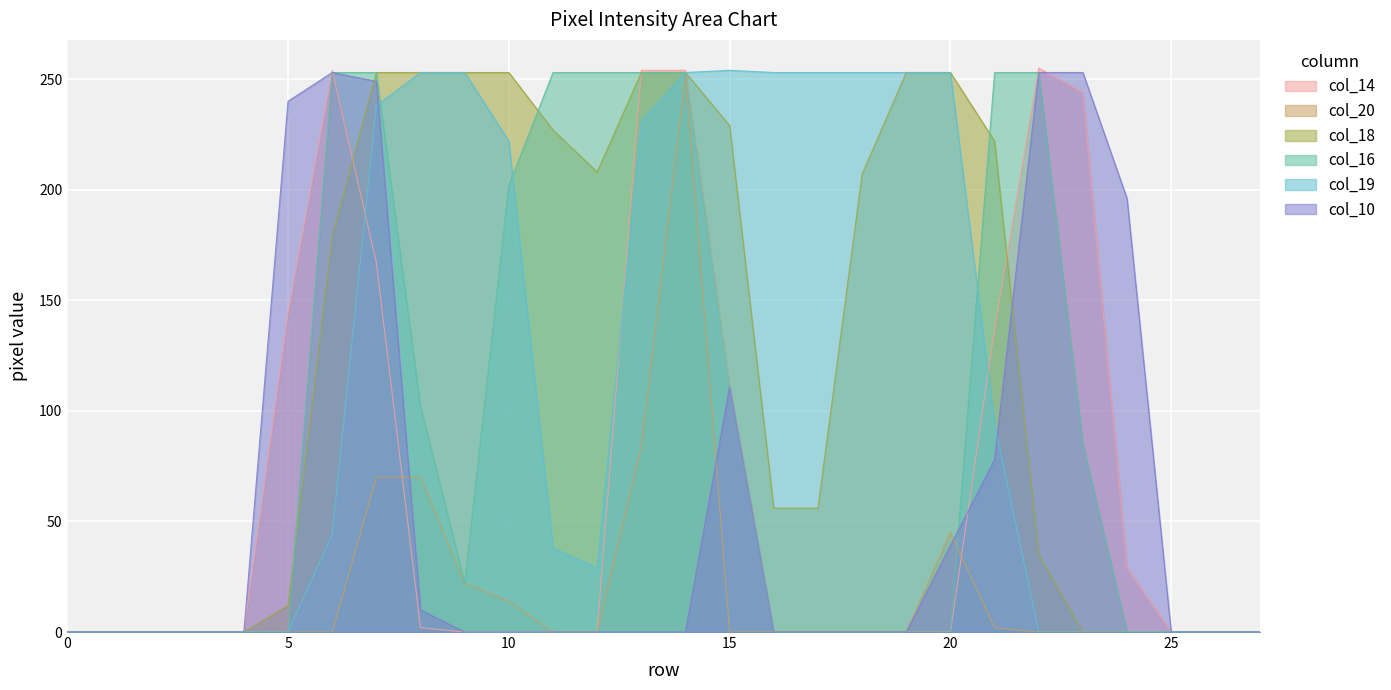

What is the highest value of the col_18 series?

253